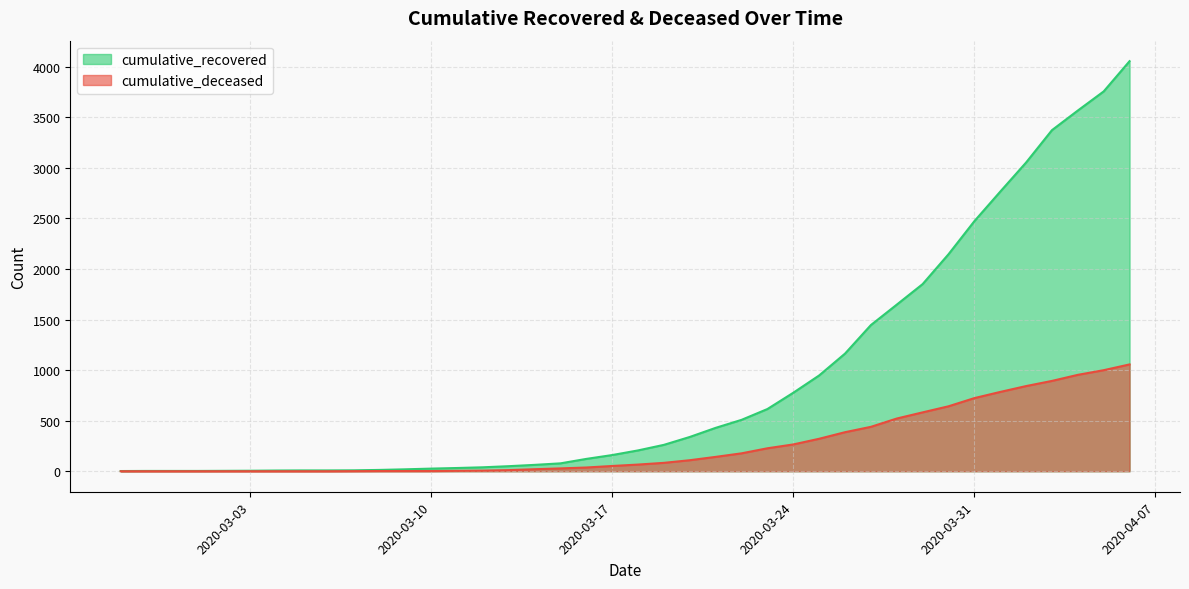

What is the total value across all series at 2020-03-23?

842